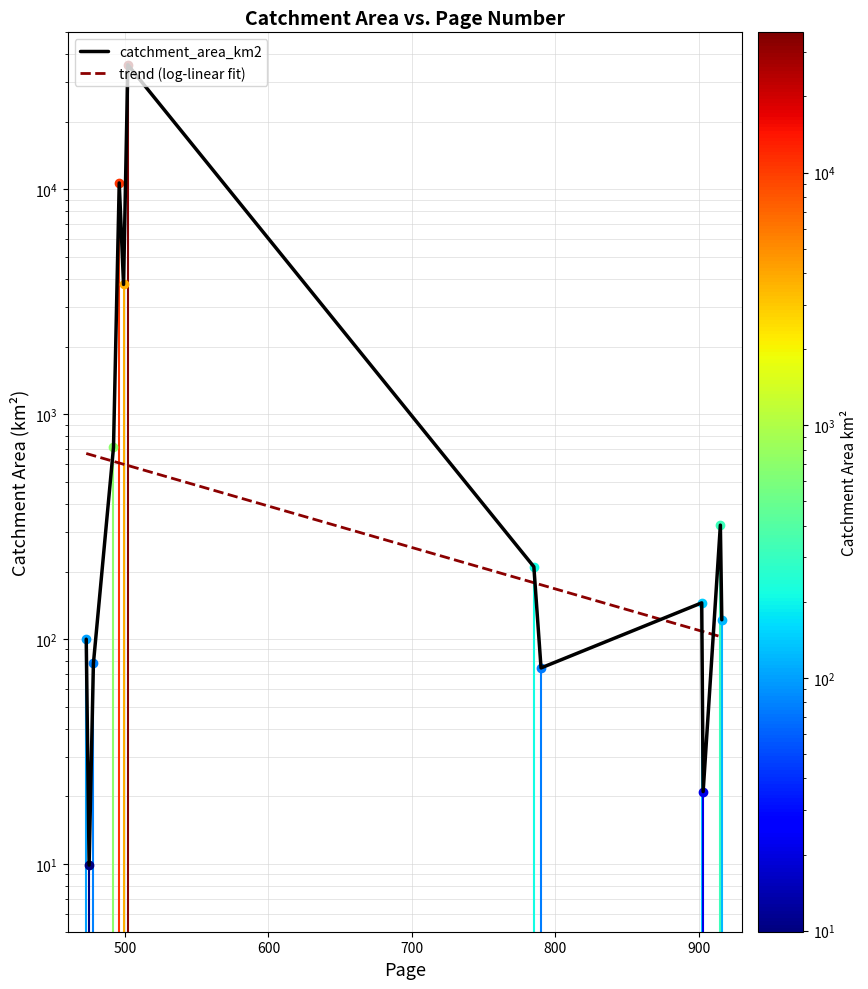

Where is the data nearest to the value 17937?

496